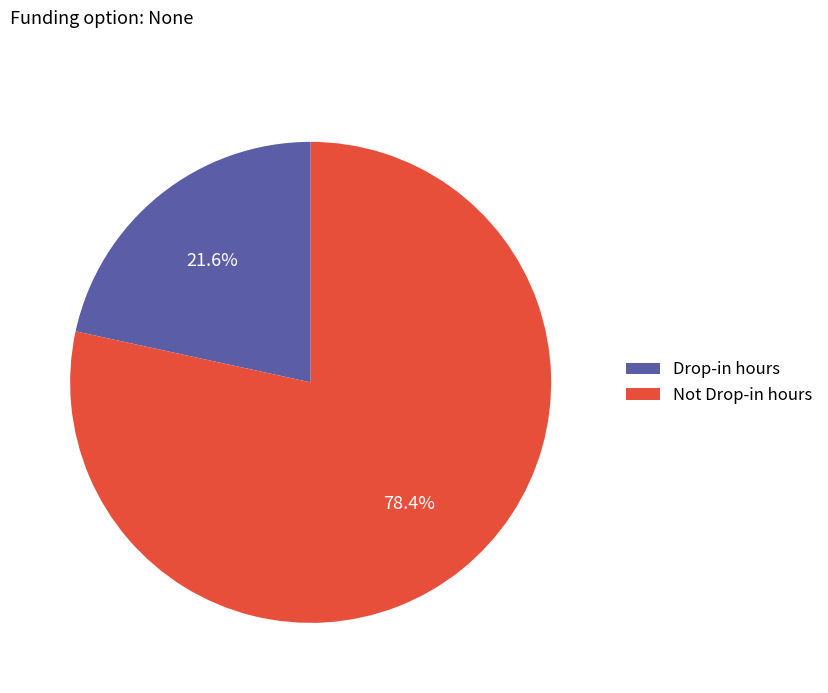

What percentage do Not Drop-in hours and Drop-in hours together represent?

100.0%